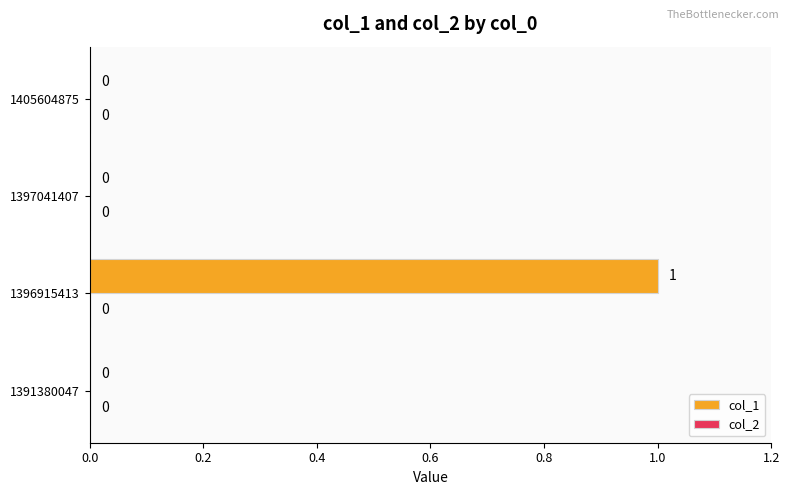

Between 1396915413 and 1397041407, which is larger?

1396915413